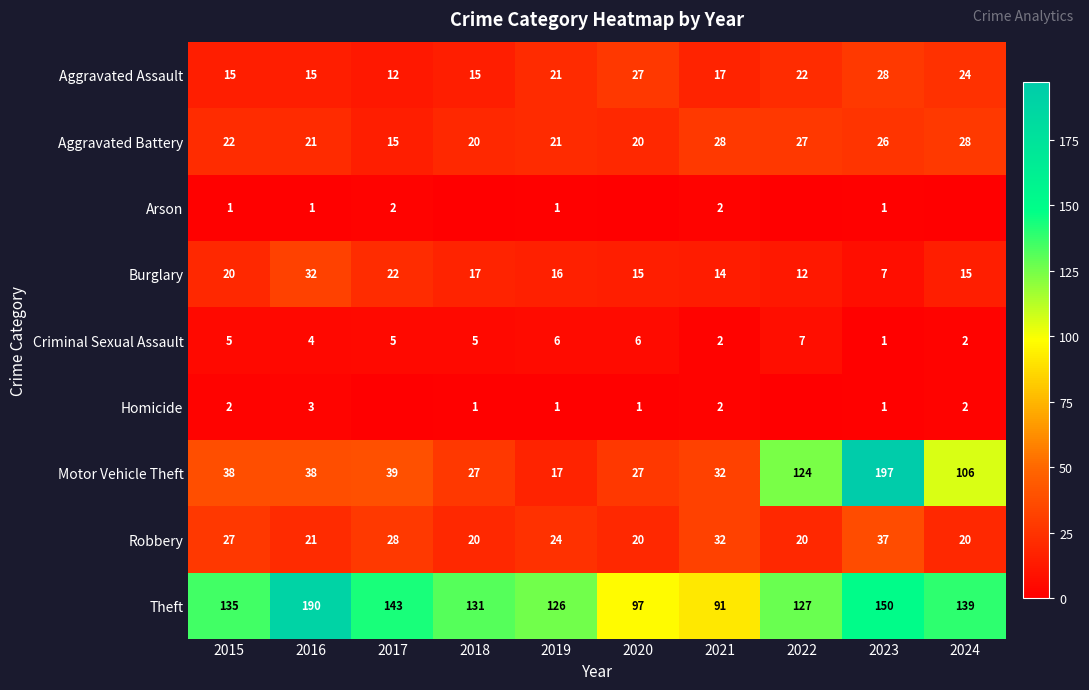

The value of Robbery at 2021 is 32. True or false?

True